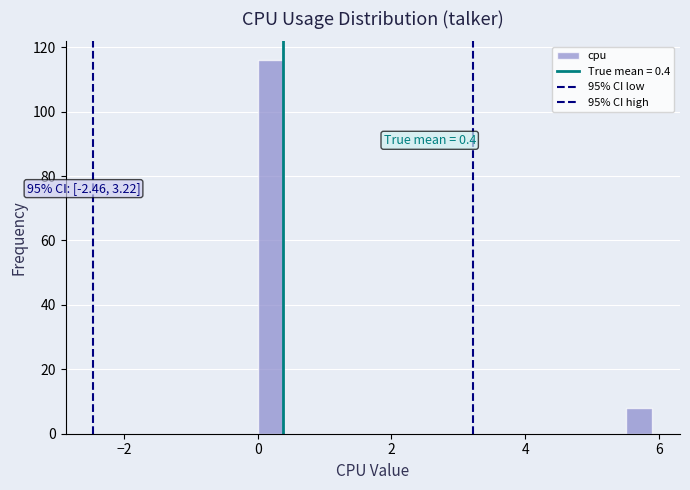

Read against the x-axis, roughly where is the centre of the tallest bar?

0.2